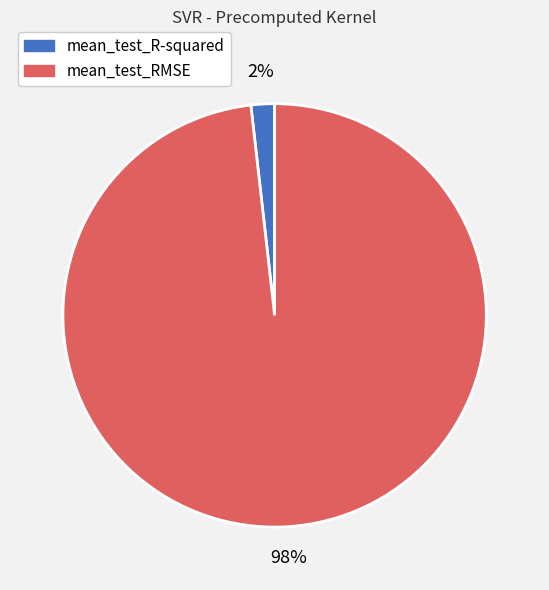

To the nearest percent, what is the difference between the mean_test_R-squared and mean_test_RMSE slice percentages?

96%